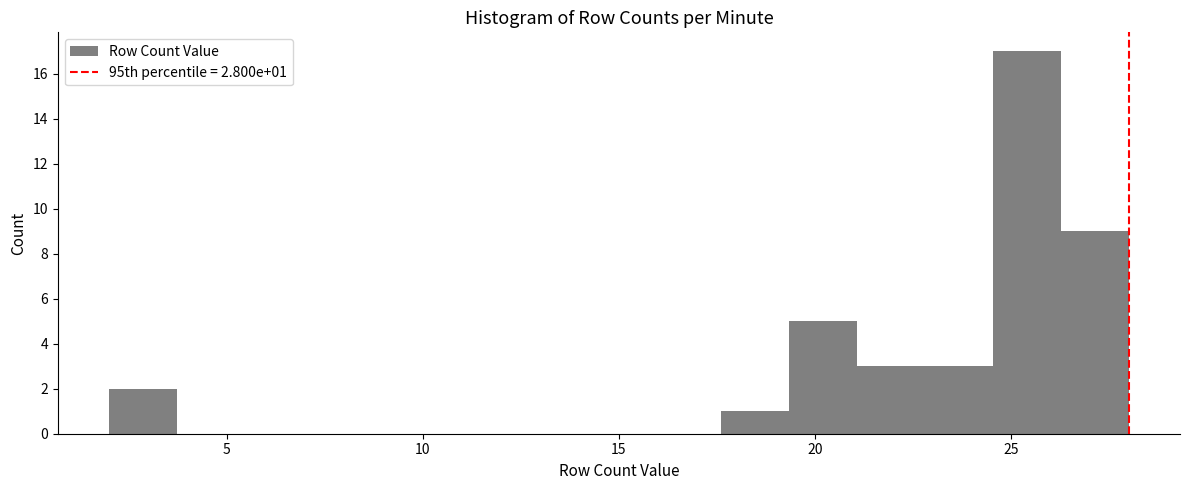

Around what value on the x-axis is the tallest bar? Give the approximate position of its centre, as read against the axis.

25.5